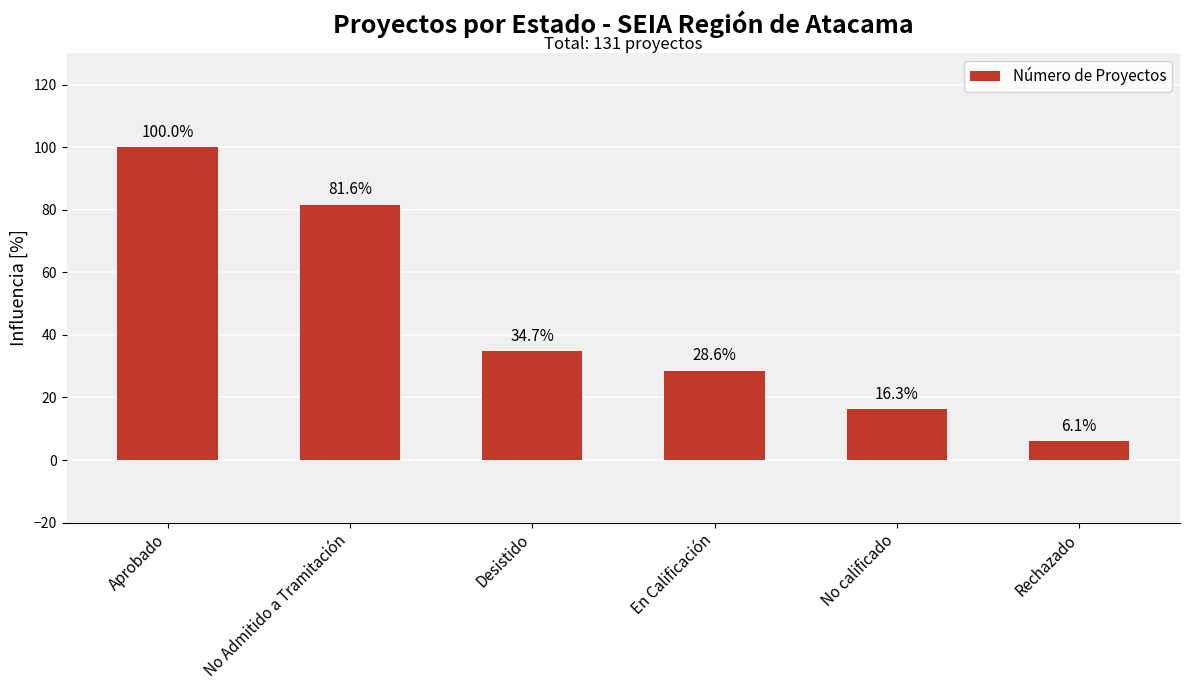

Between No calificado and Desistido, which is larger?

Desistido